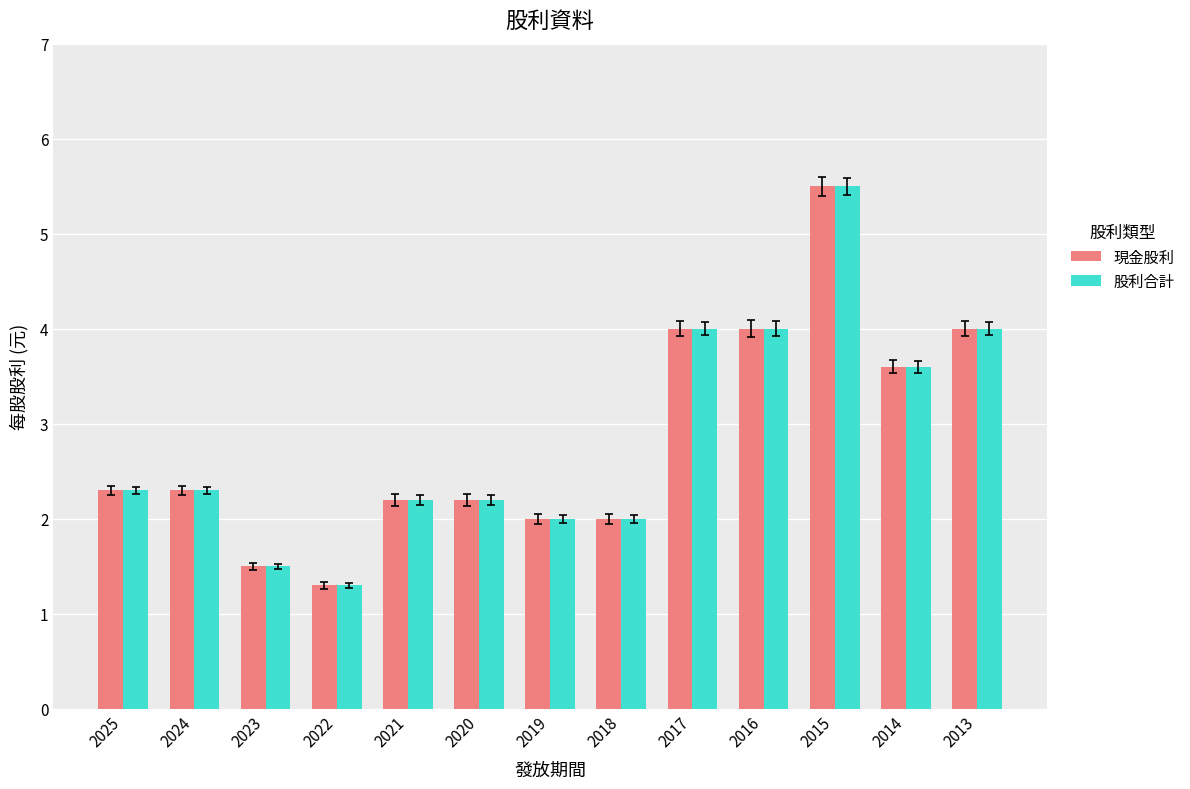

What are all the series names shown in the legend?

現金股利, 股利合計